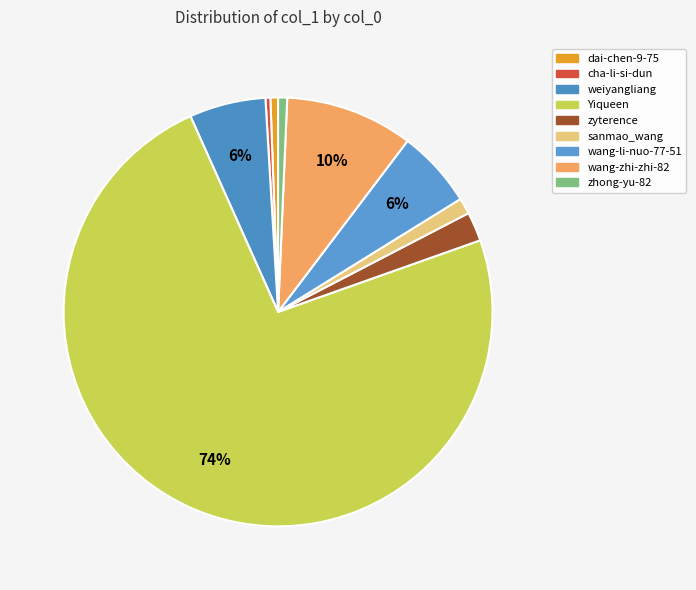

How many segments does this pie chart have?

9